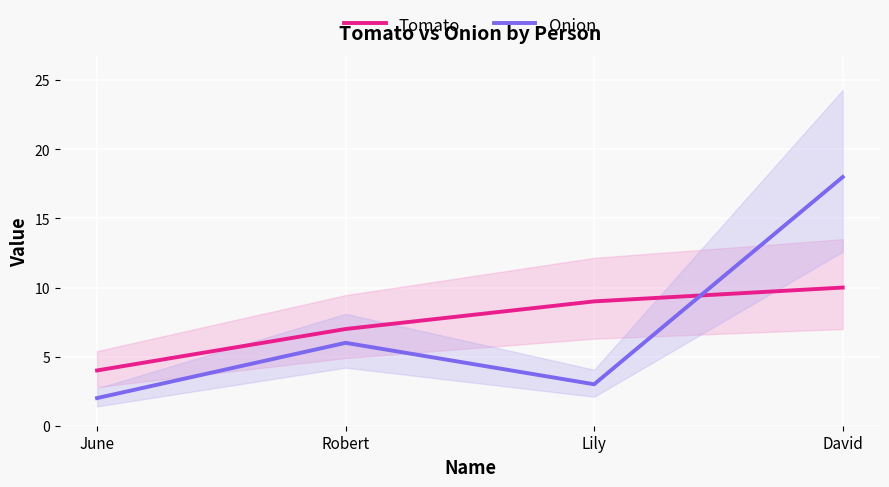

What is the difference between the maximum and minimum values in the Onion series?

16